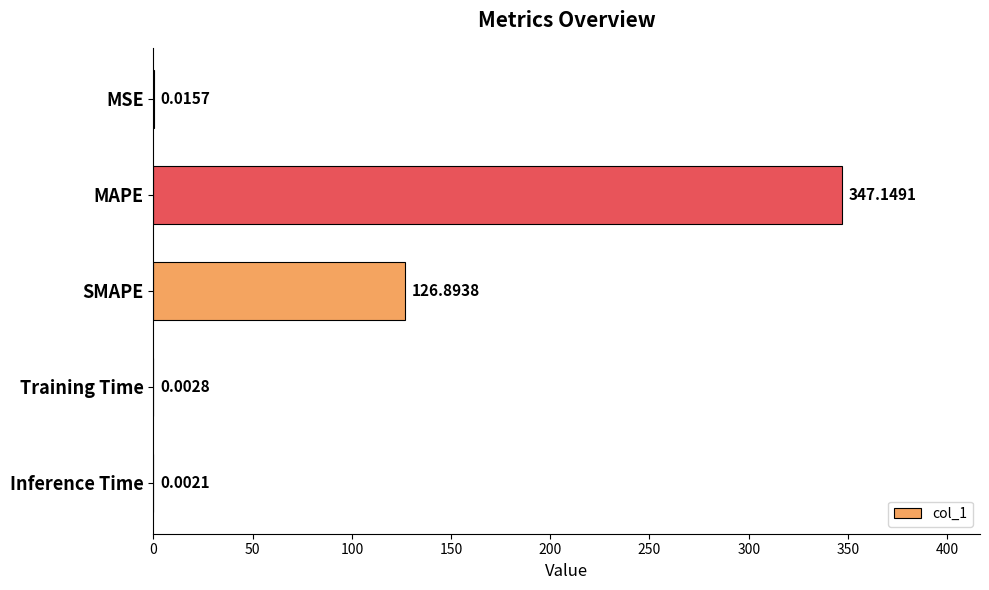

What is the sum of the values at Inference Time and MAPE?

347.2